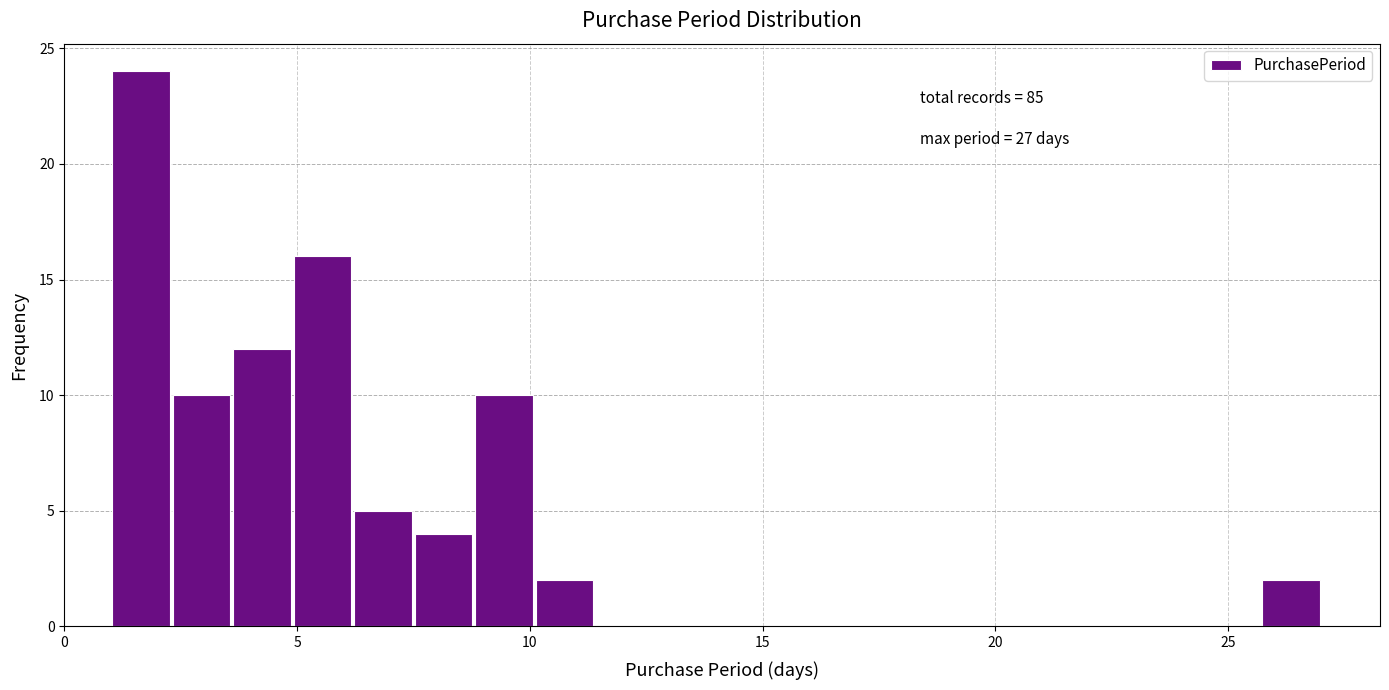

Read against the x-axis, roughly where is the centre of the tallest bar?

1.5